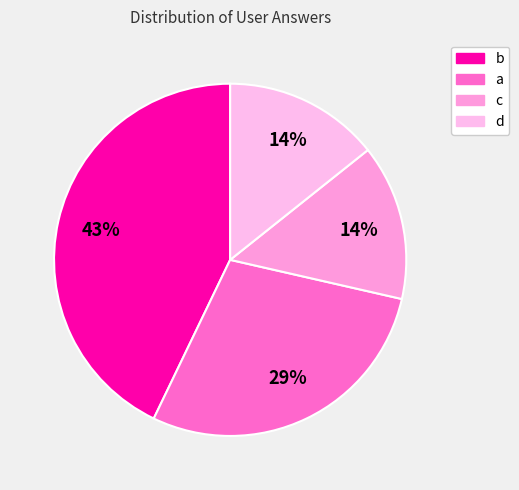

Is there any slice that represents more than half of the pie?

No